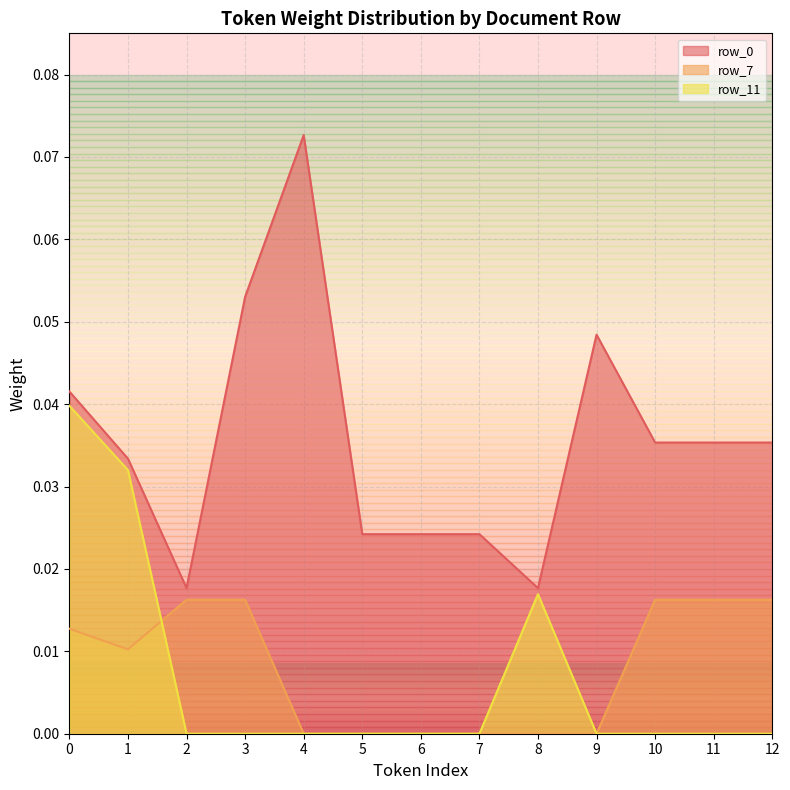

Rank the categories by row_7 value from highest to lowest.

2, 3, 10, 11, 12, 0, 1, 4, 5, 6, 7, 8, 9